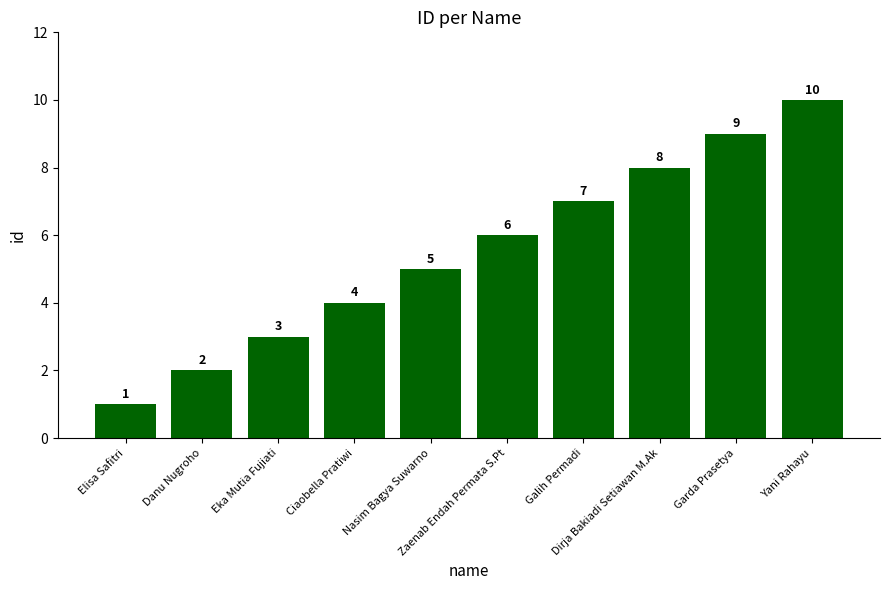

How many data points does each series have?

10